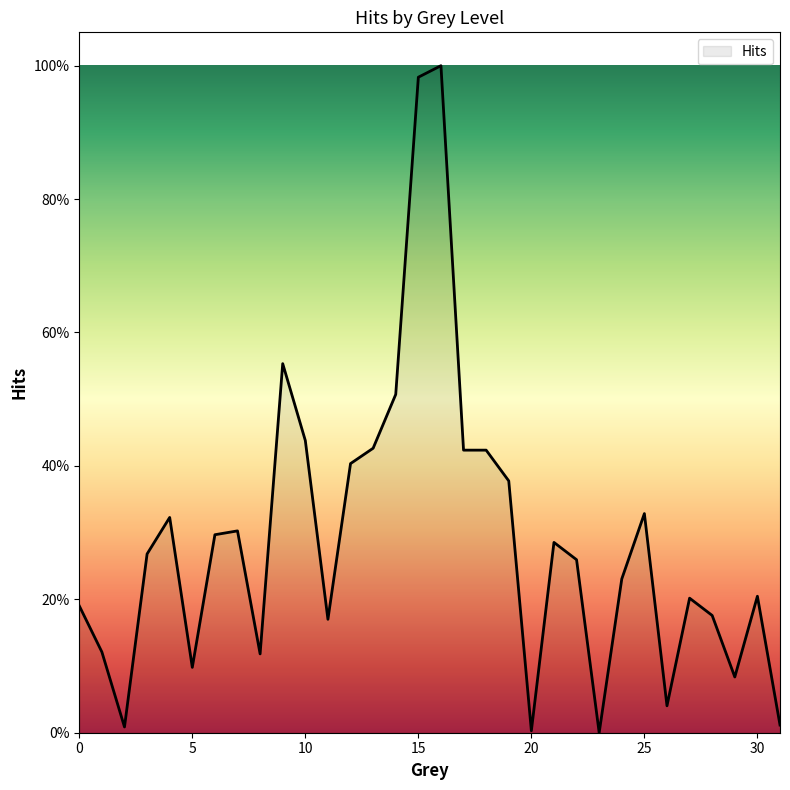

Does the chart have visible grid lines?

No